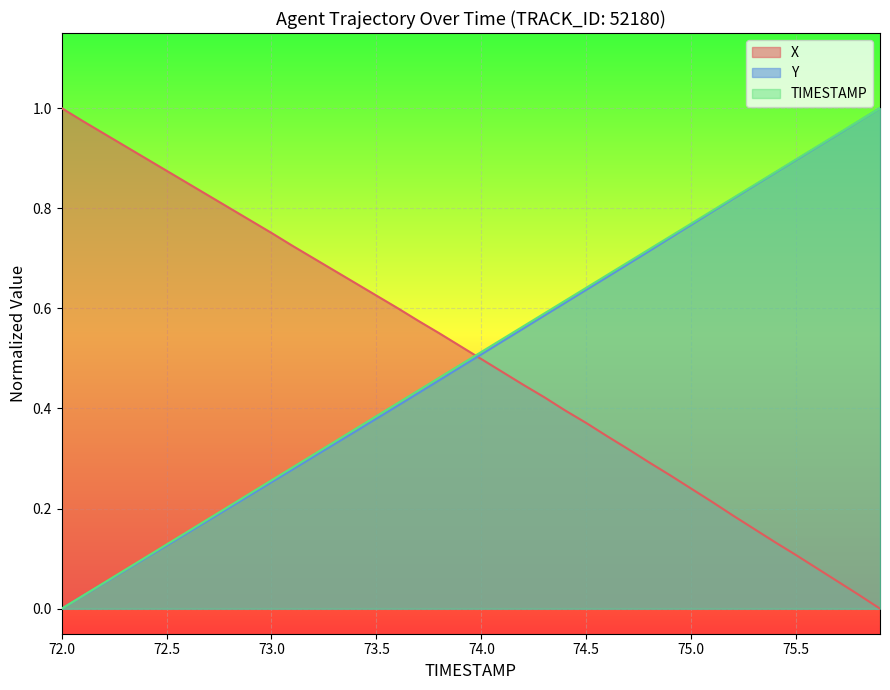

Is the value of Y at 74.2 greater than the value of TIMESTAMP at 75.0?

No